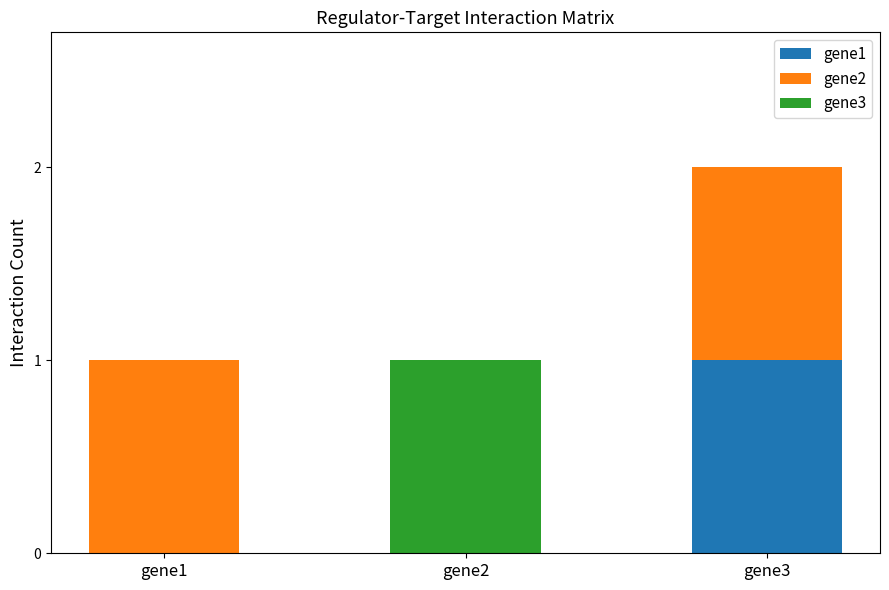

At which category is the sum across all series the highest?

gene3